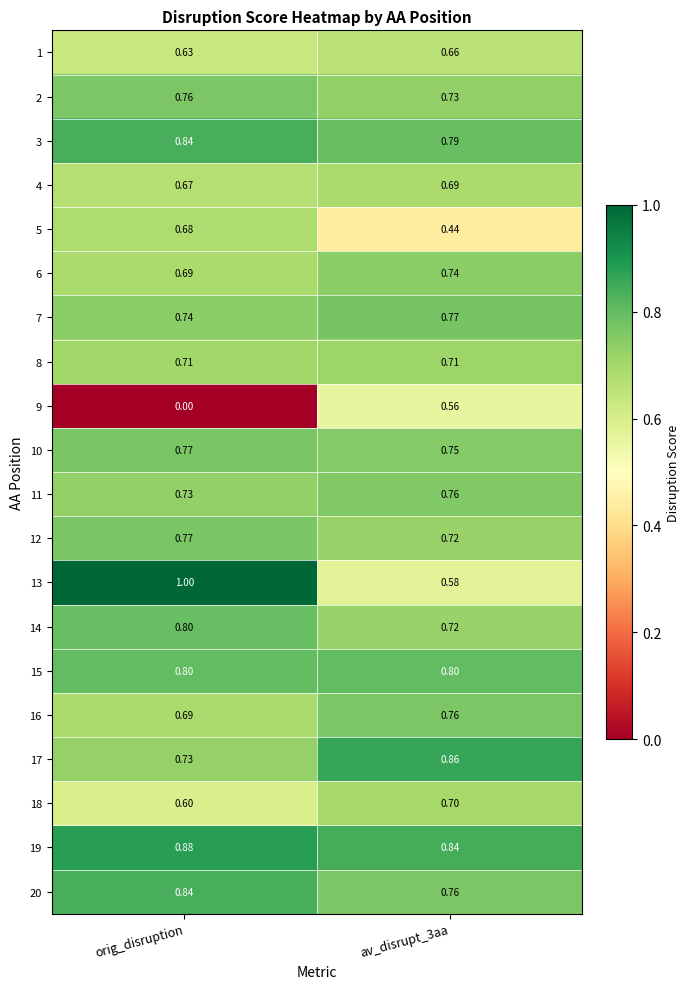

What is the total value across all series at orig_disruption?

14.3